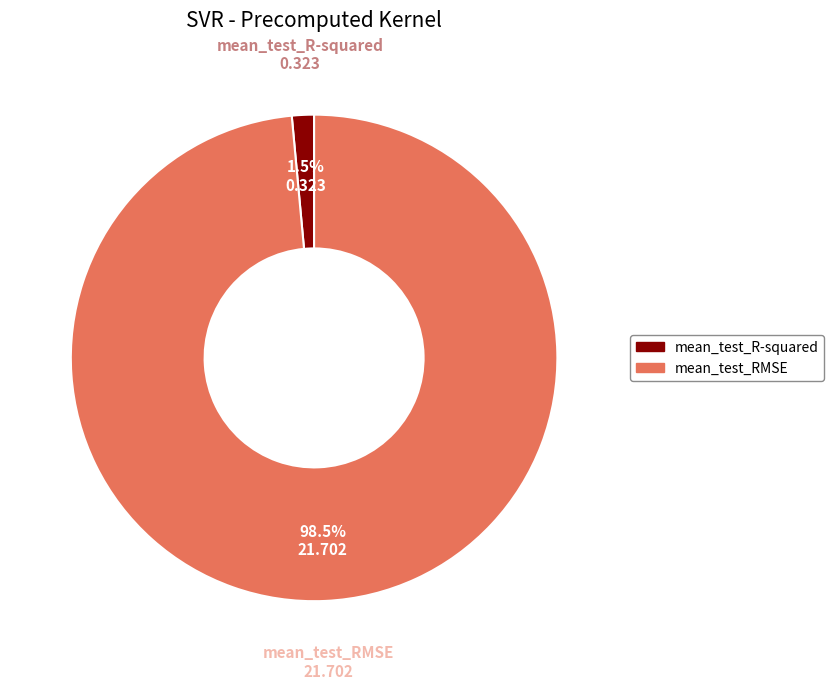

What percentage is NOT represented by mean_test_RMSE?

1.5%